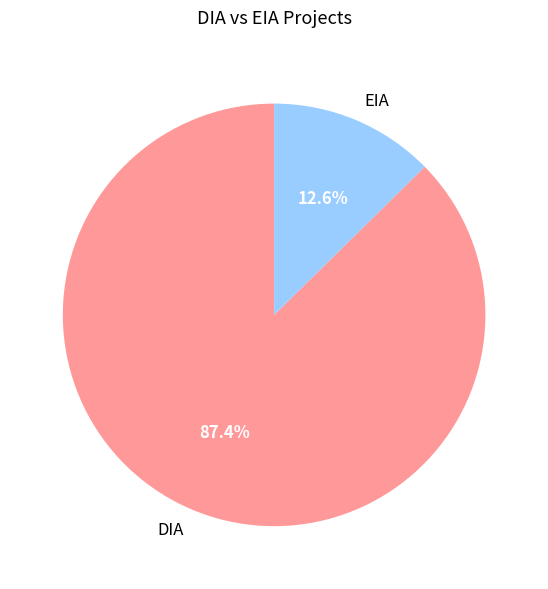

Count the number of slices in the pie.

2